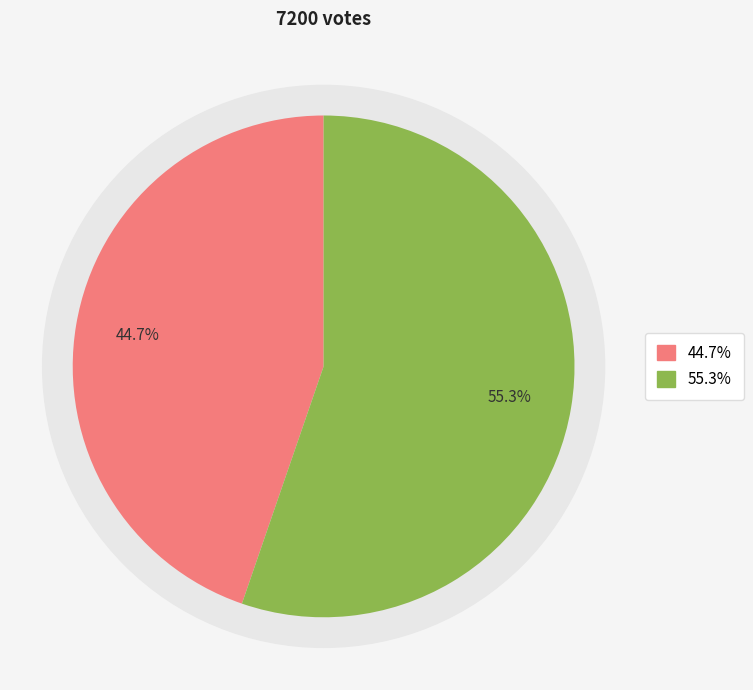

Is there any slice that represents more than half of the pie?

Yes